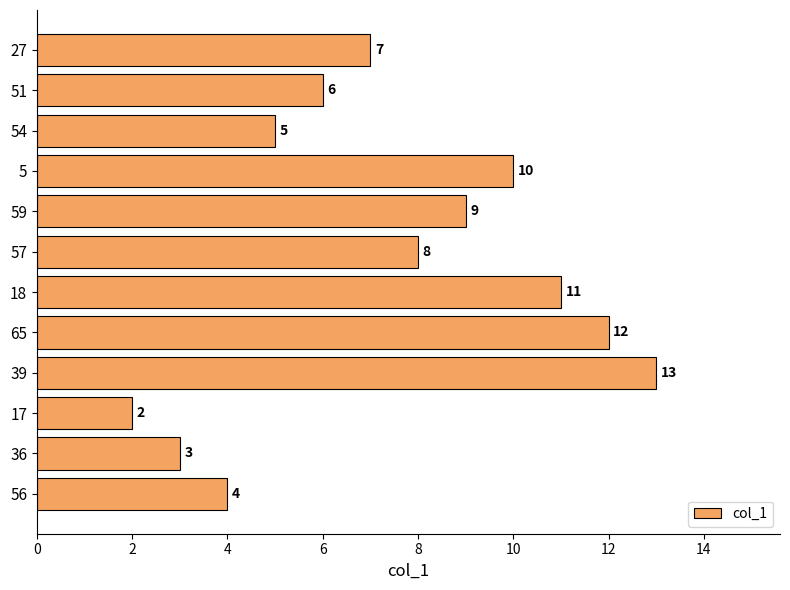

At which category does the chart reach its minimum across all series?

17